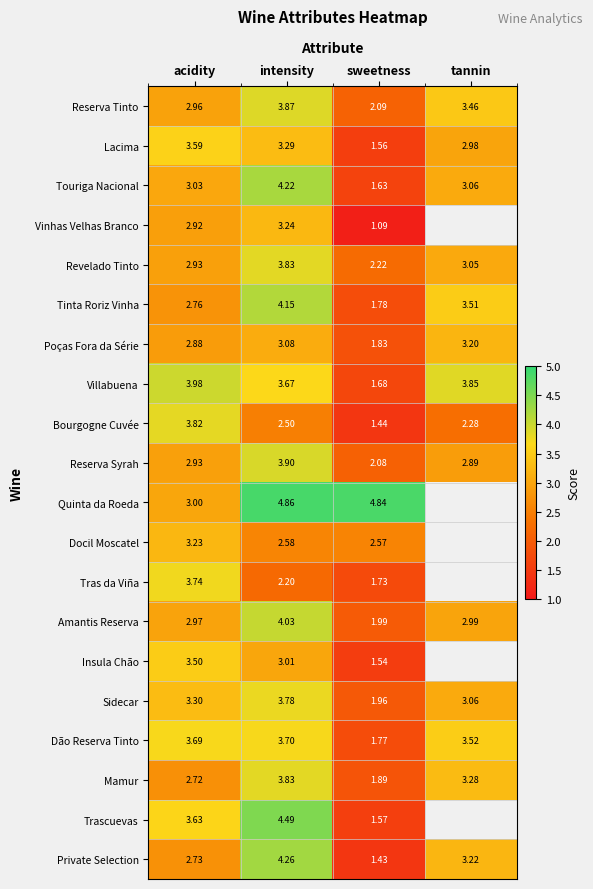

What is the sum of all Dão Reserva Tinto values?

12.7